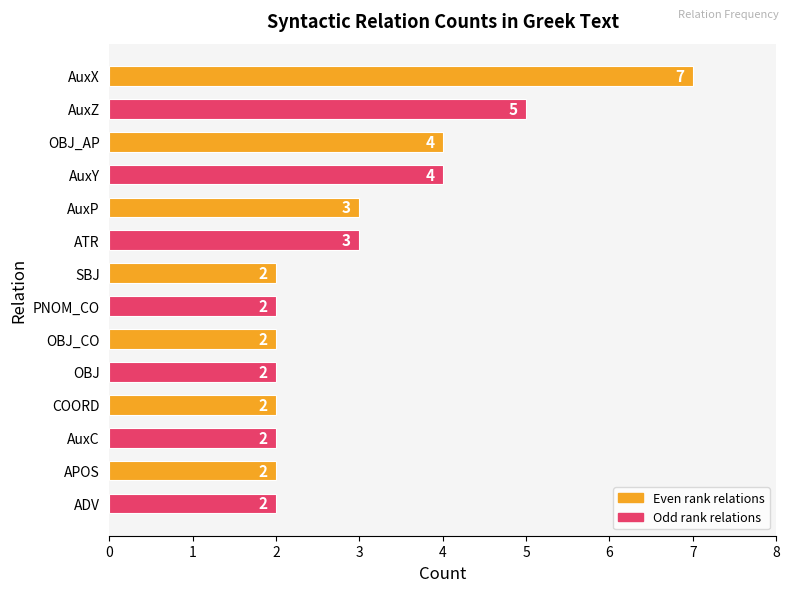

True or false: the data shows 1 at SBJ.

False